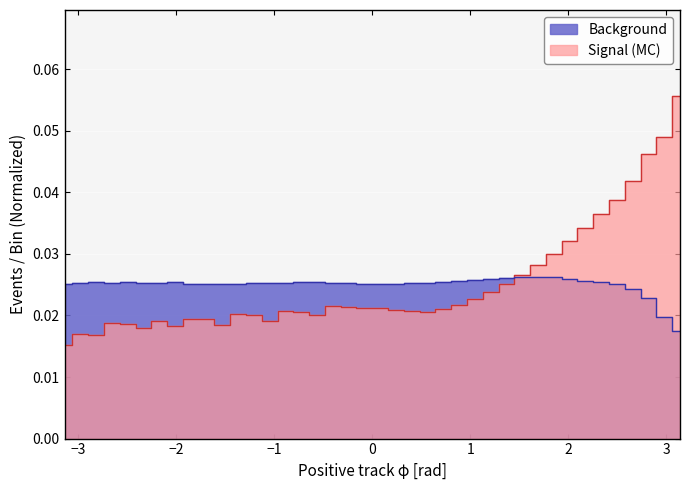

At how many categories does at least one series exceed 0?

40